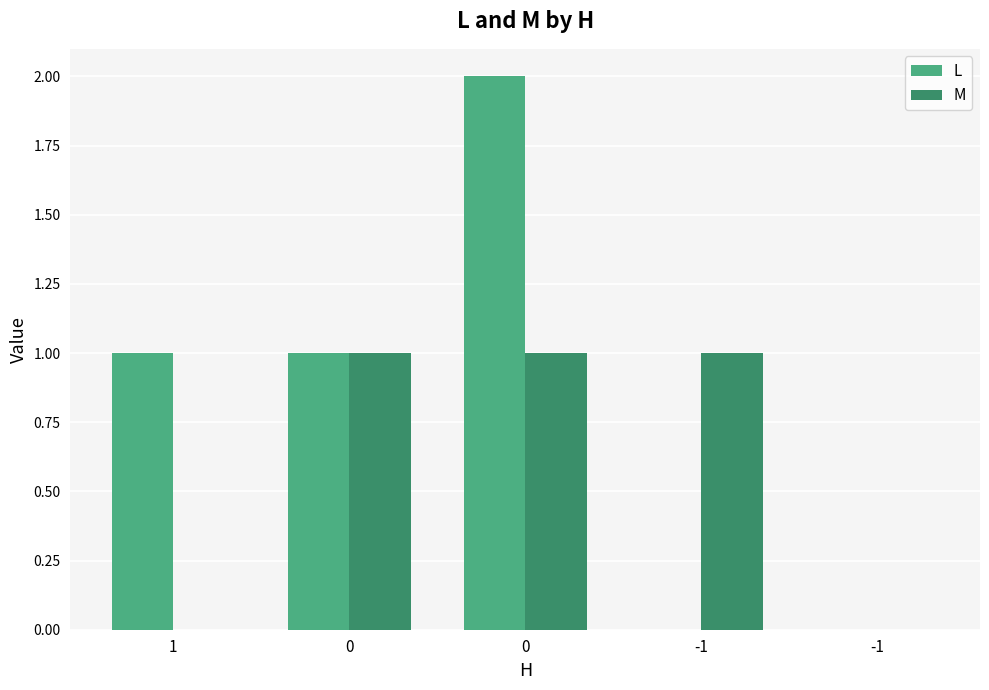

Count the number of data series in this chart.

2